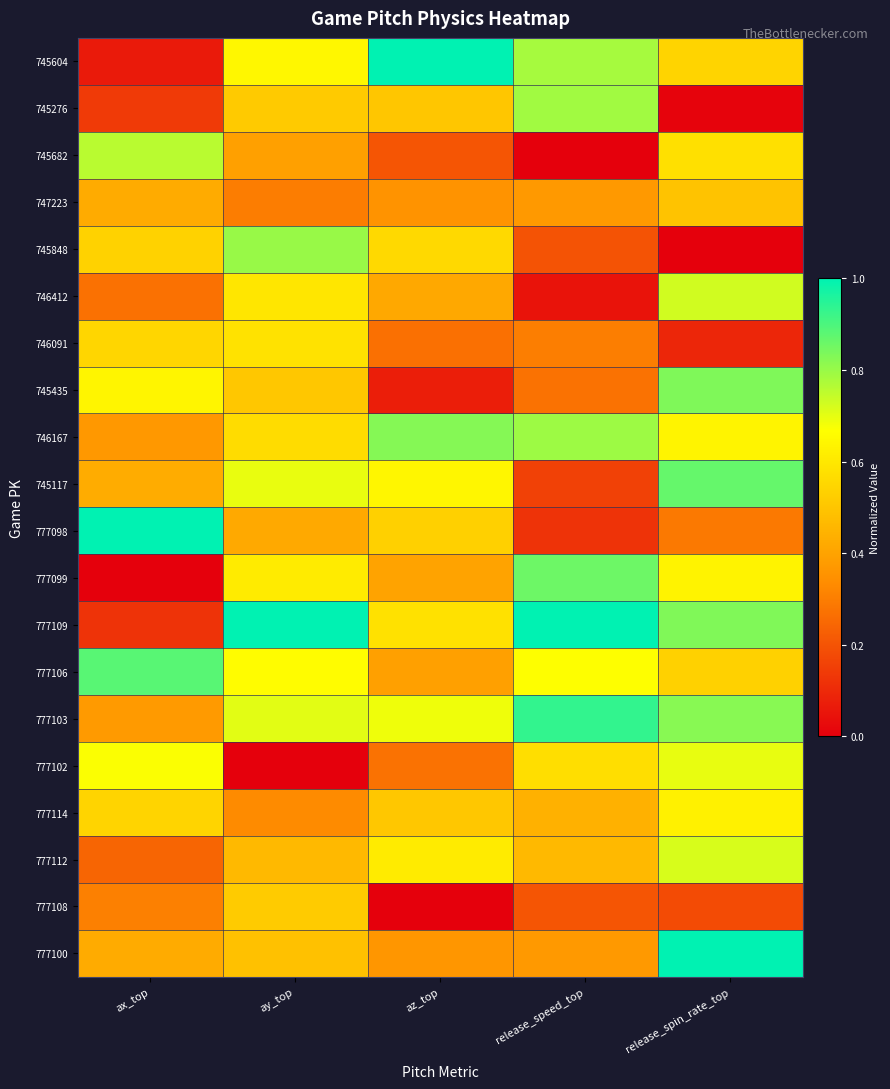

What is the difference between the highest and lowest values at ay_top?

1.0